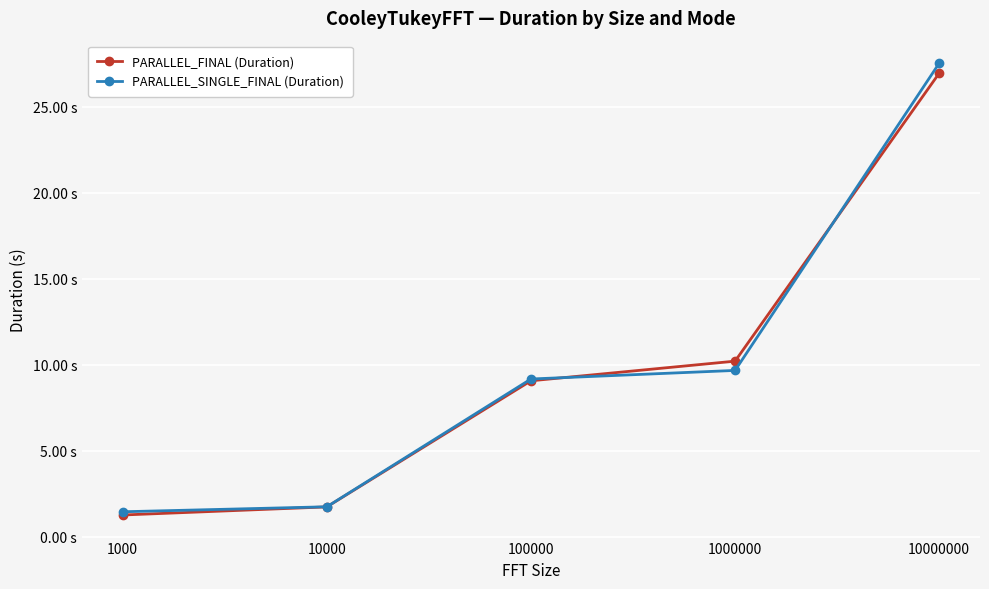

At 10000000, list the series in order from largest to smallest.

PARALLEL_SINGLE_FINAL (Duration), PARALLEL_FINAL (Duration)